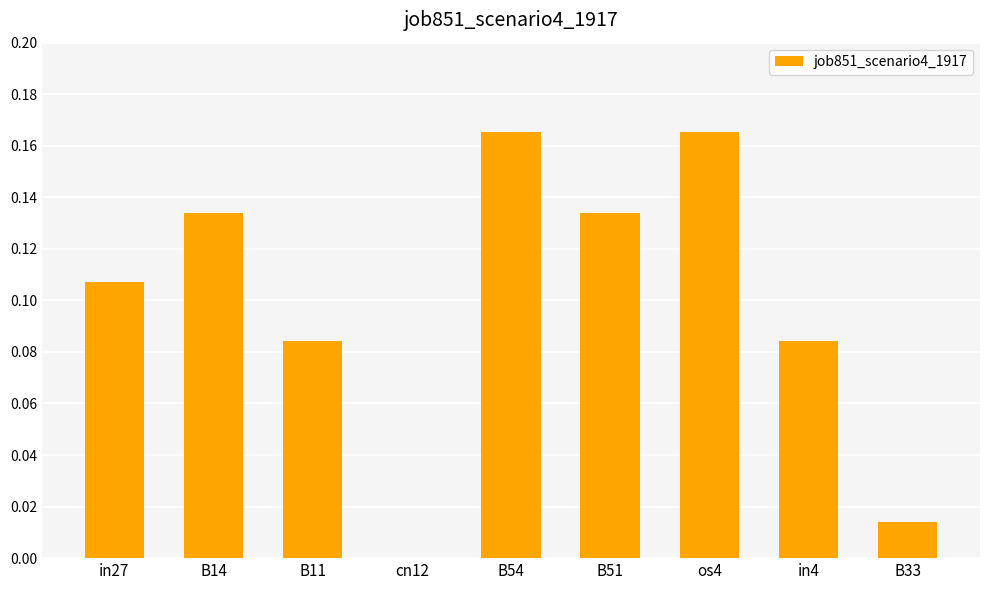

Is it true that the value at B54 is 0.3?

False